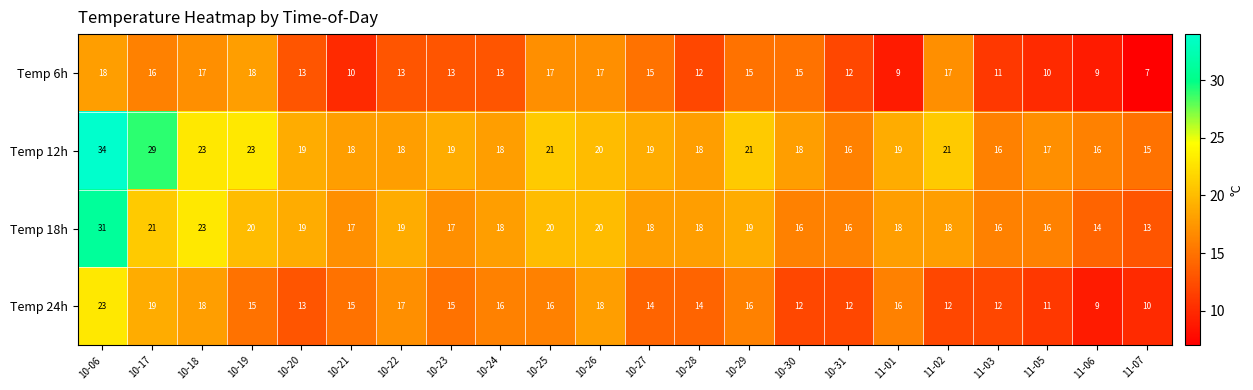

What is the total value across all series at 10-25?

74